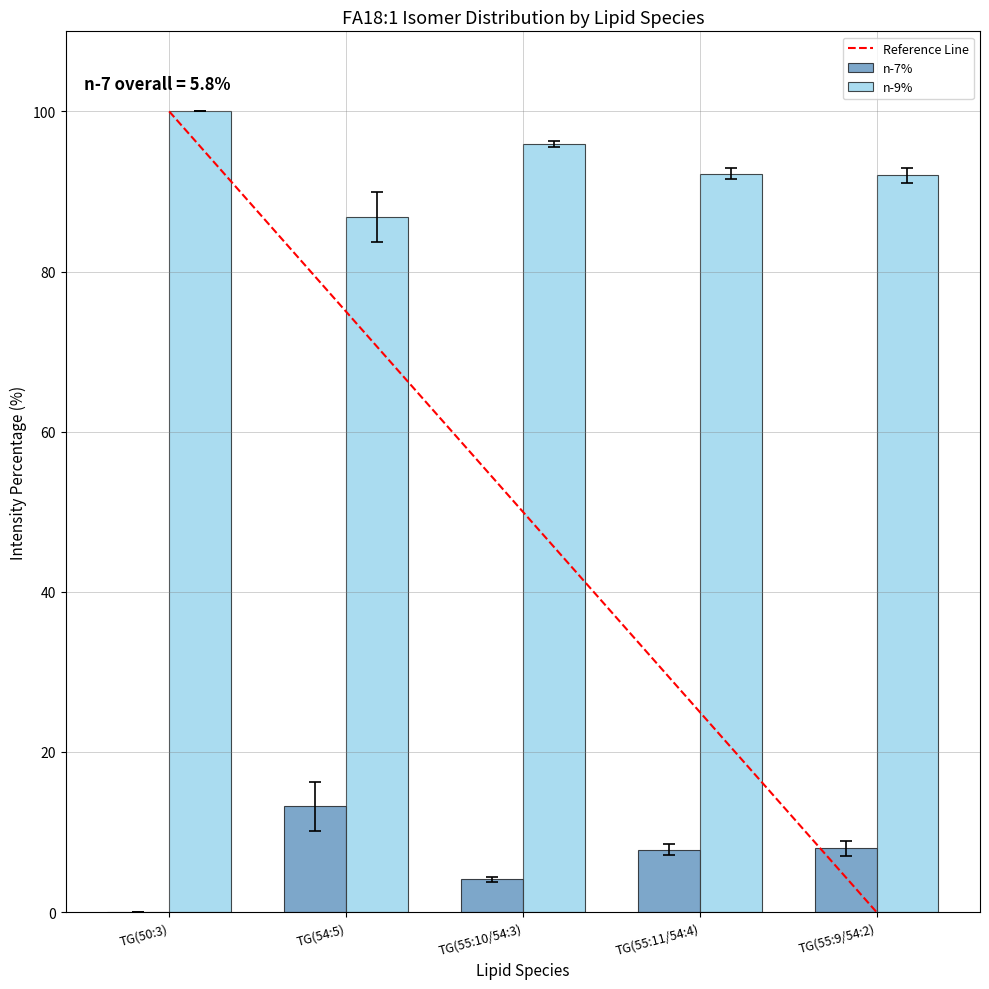

What is the total value across all series at TG(55:11/54:4)?

100.0